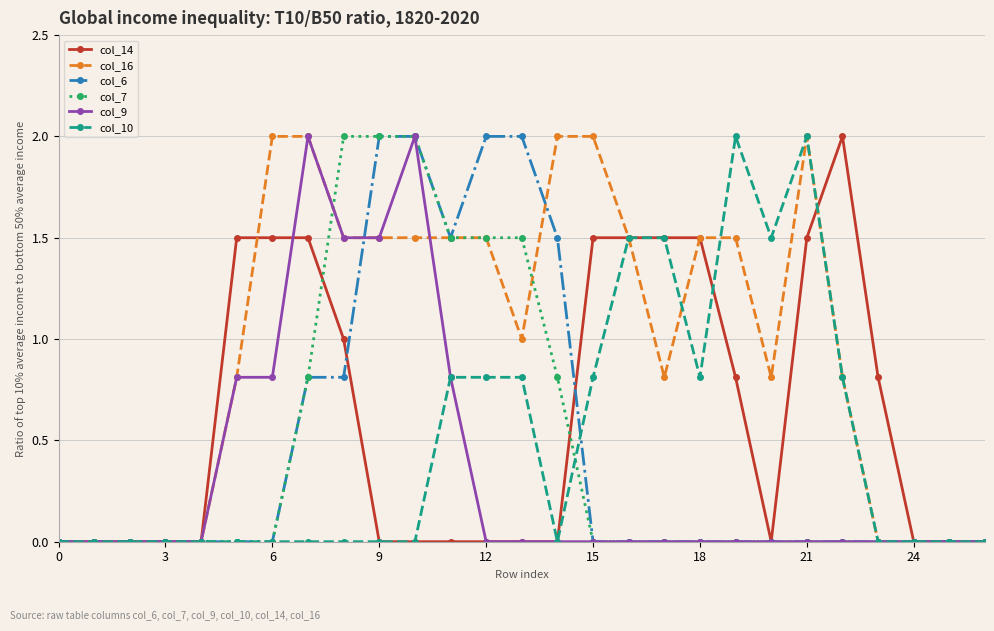

How many lines are shown in the chart?

6